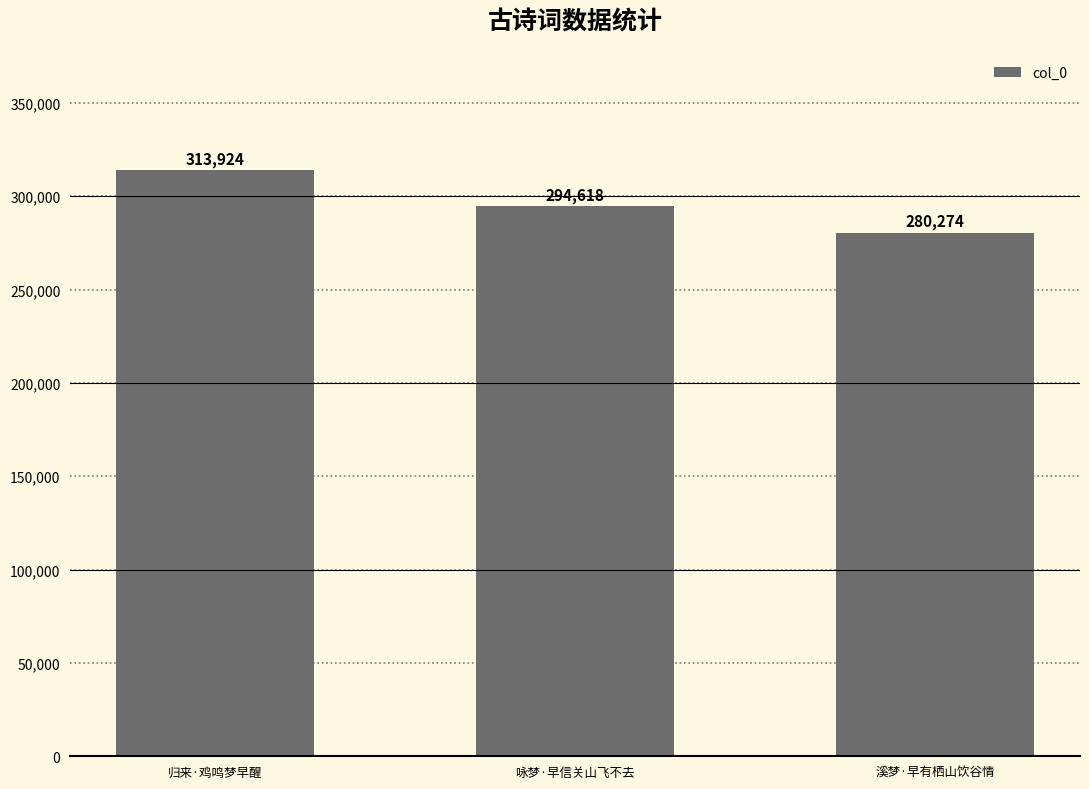

How many bars are there in total?

3